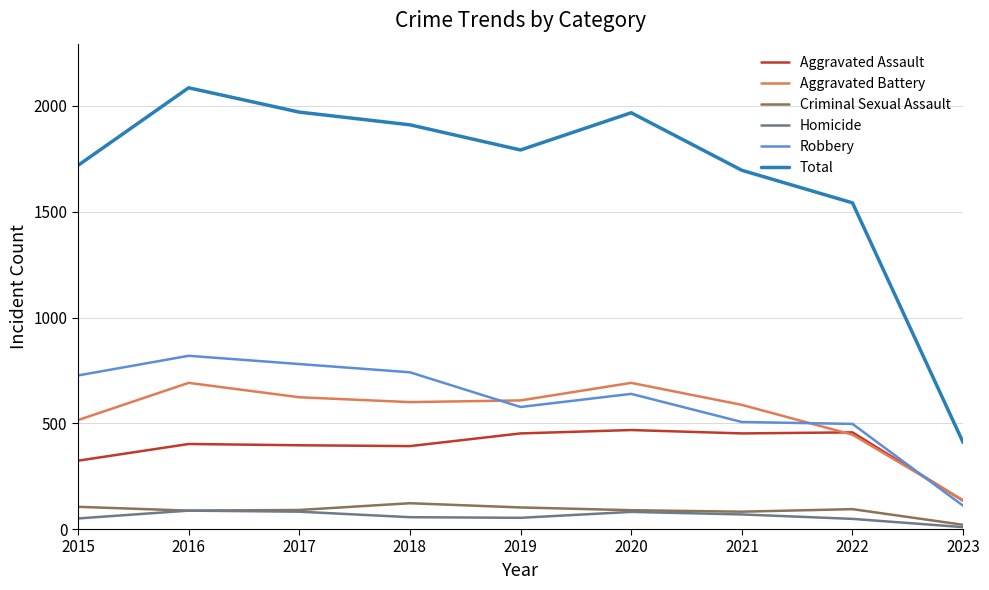

True or false: Aggravated Assault and Total intersect in this chart.

False